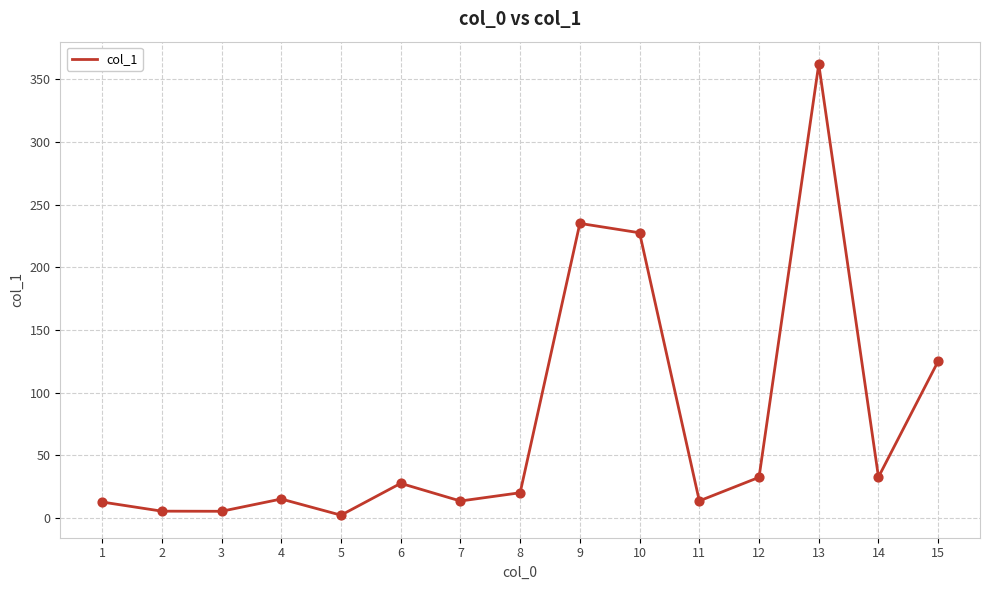

Between 14 and 2, which is larger?

14